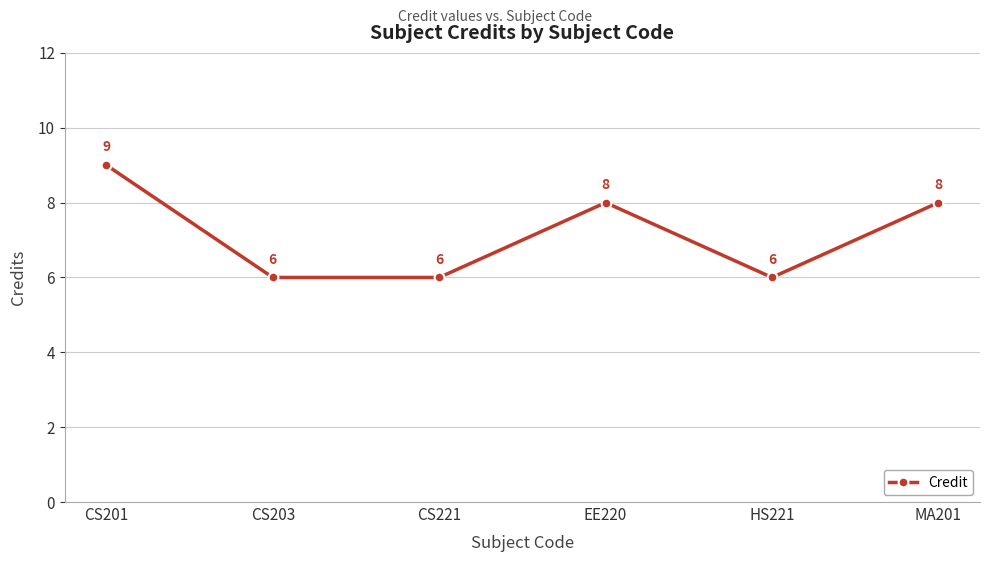

Reading left to right, extract all data points from this chart.

9	6	6	8	6	8